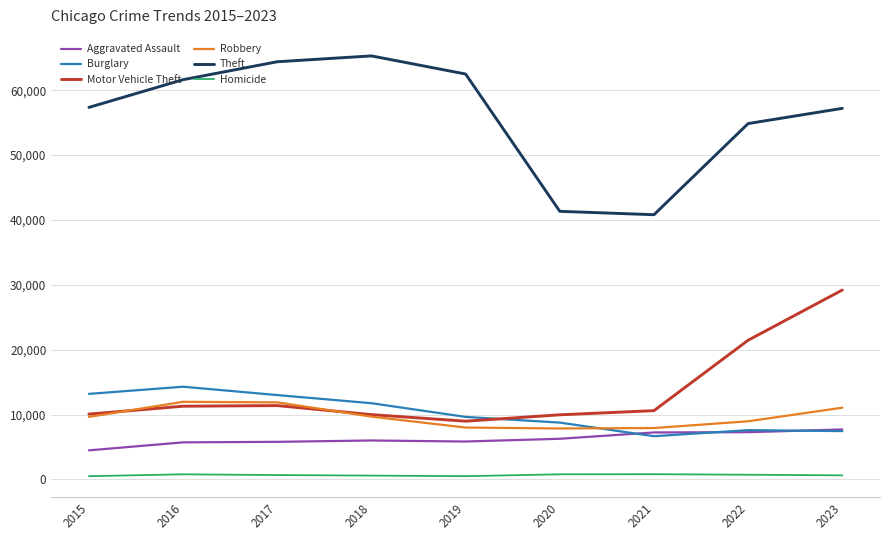

Which series changed the most between 2019 and 2020?

Theft